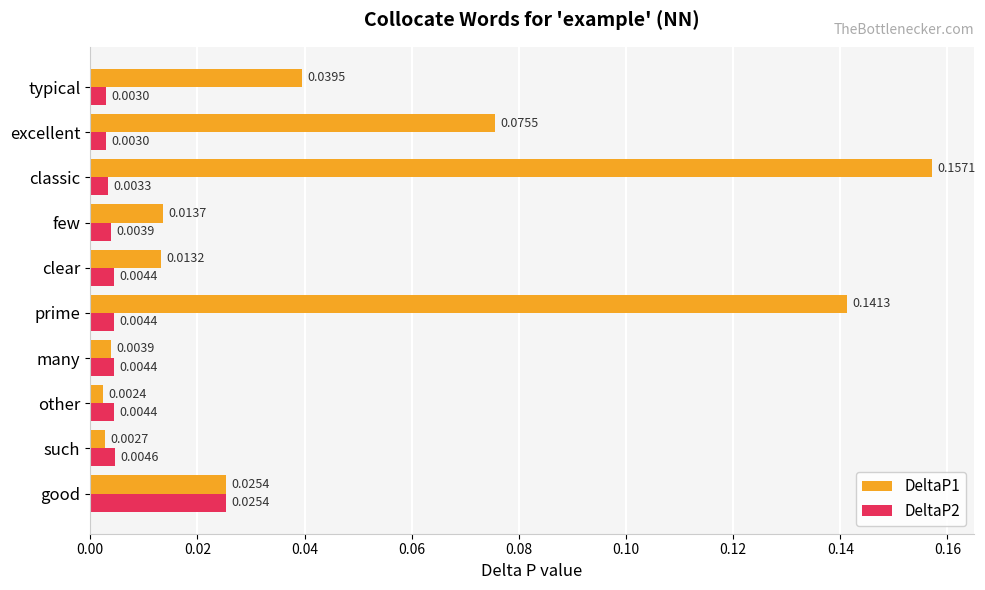

At which category is the sum across all series the highest?

classic